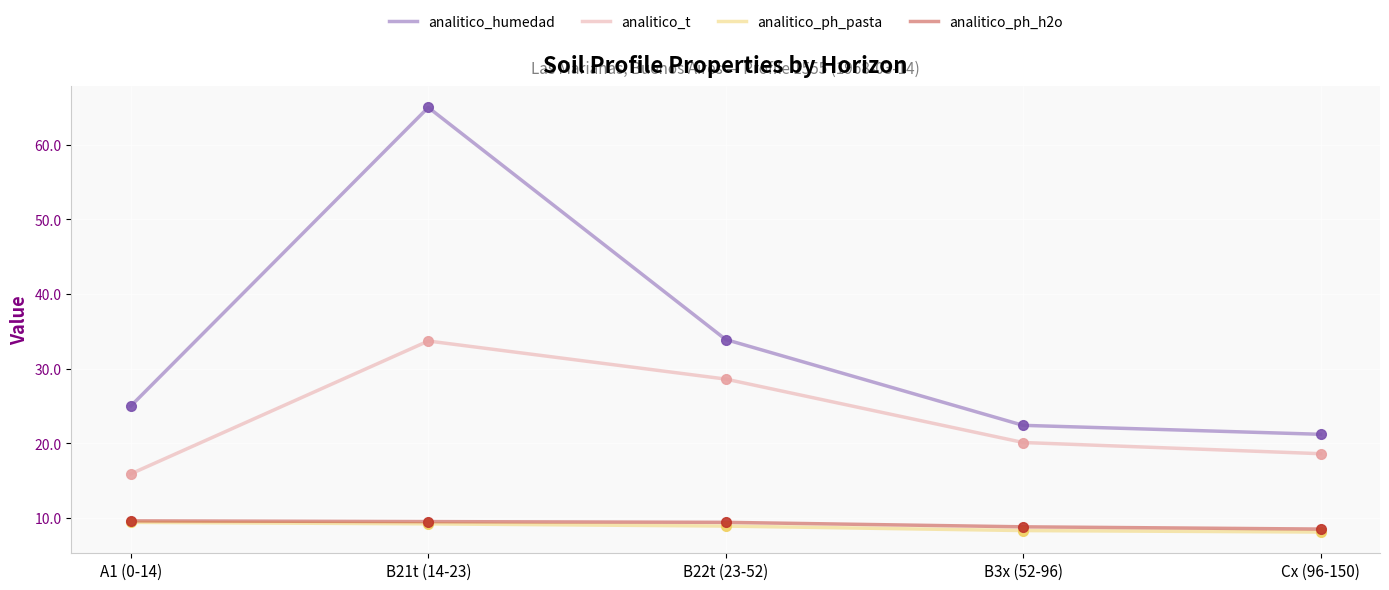

True or false: analitico_t and analitico_ph_pasta intersect in this chart.

False